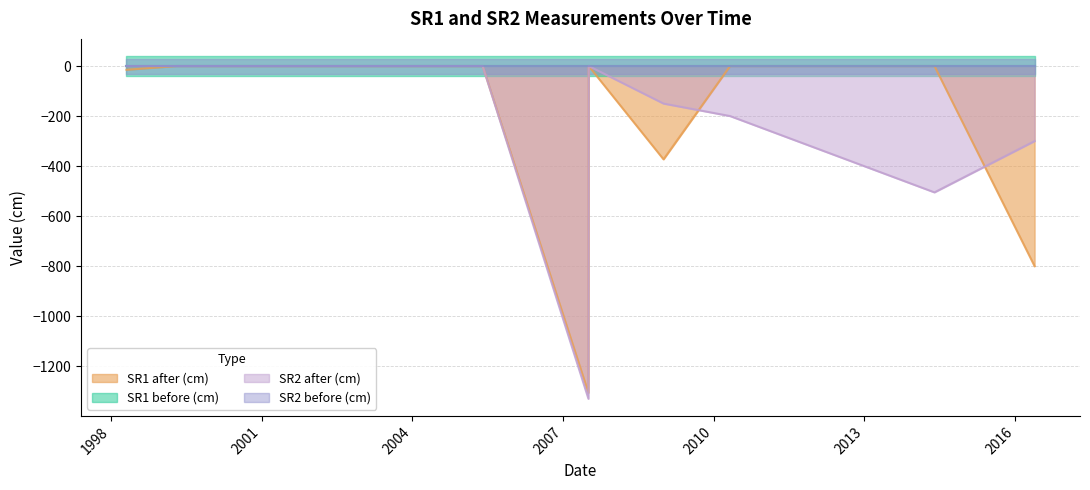

True or false: SR1 after (cm) and SR2 after (cm) intersect in this chart.

True